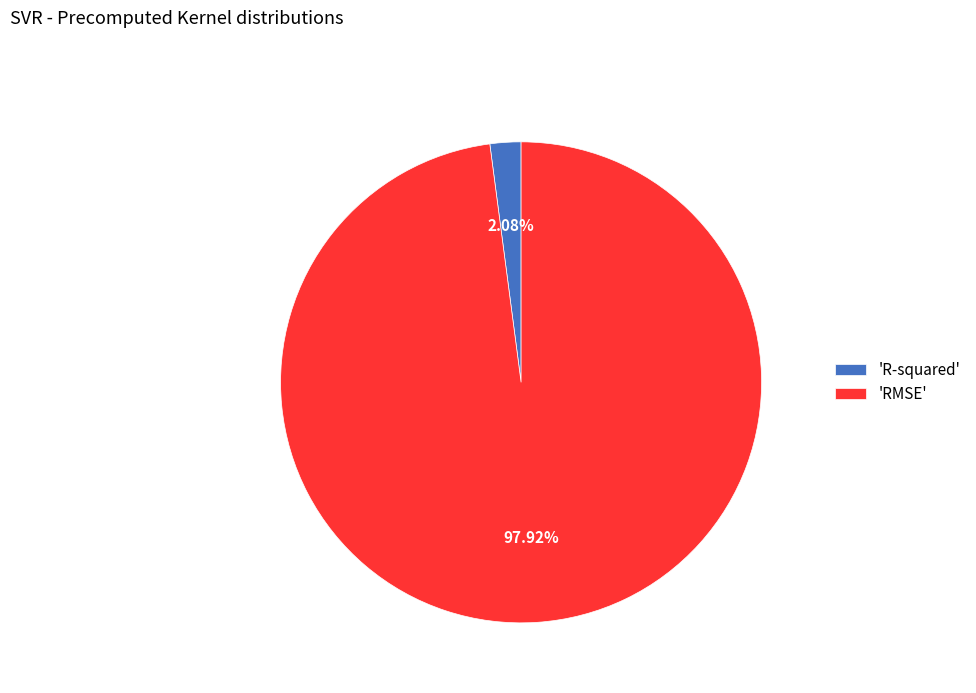

Do 'RMSE' and 'R-squared' together represent more than half of the pie?

Yes